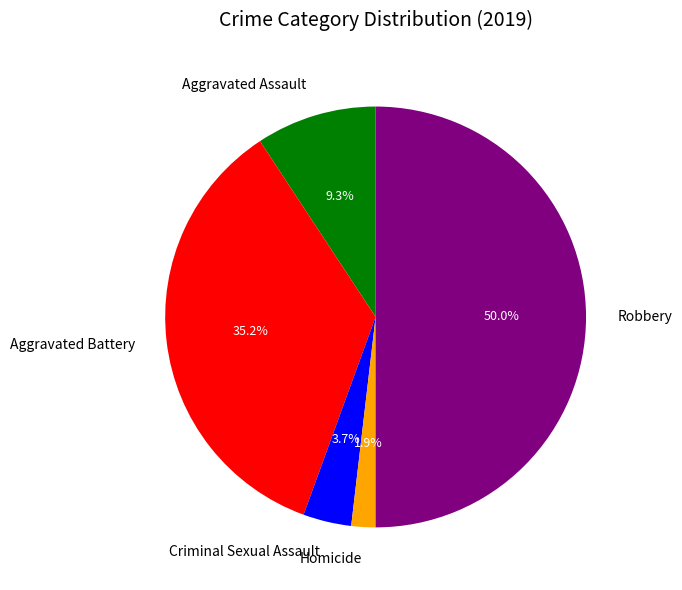

Is Aggravated Assault the majority of the pie?

No